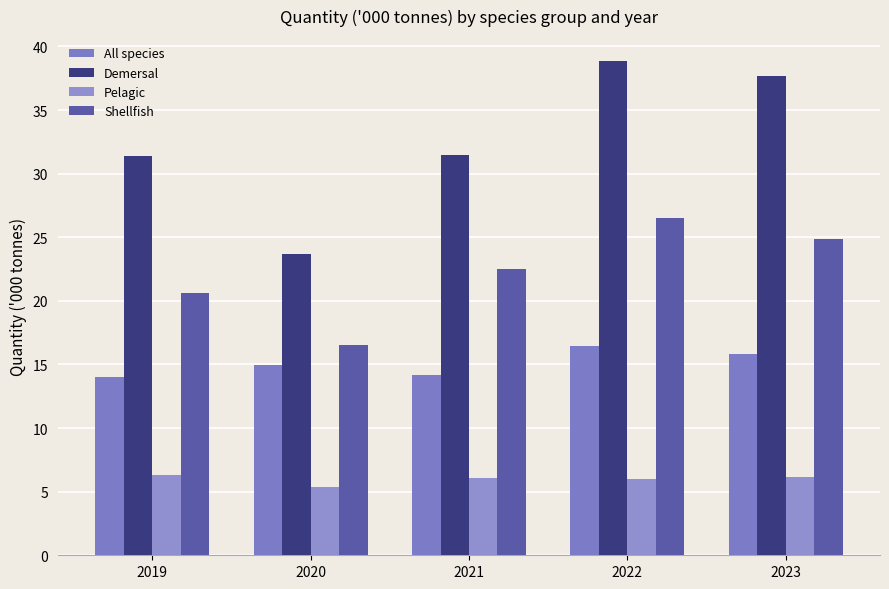

Rank the series by their maximum value, from lowest to highest.

Pelagic, All species, Shellfish, Demersal